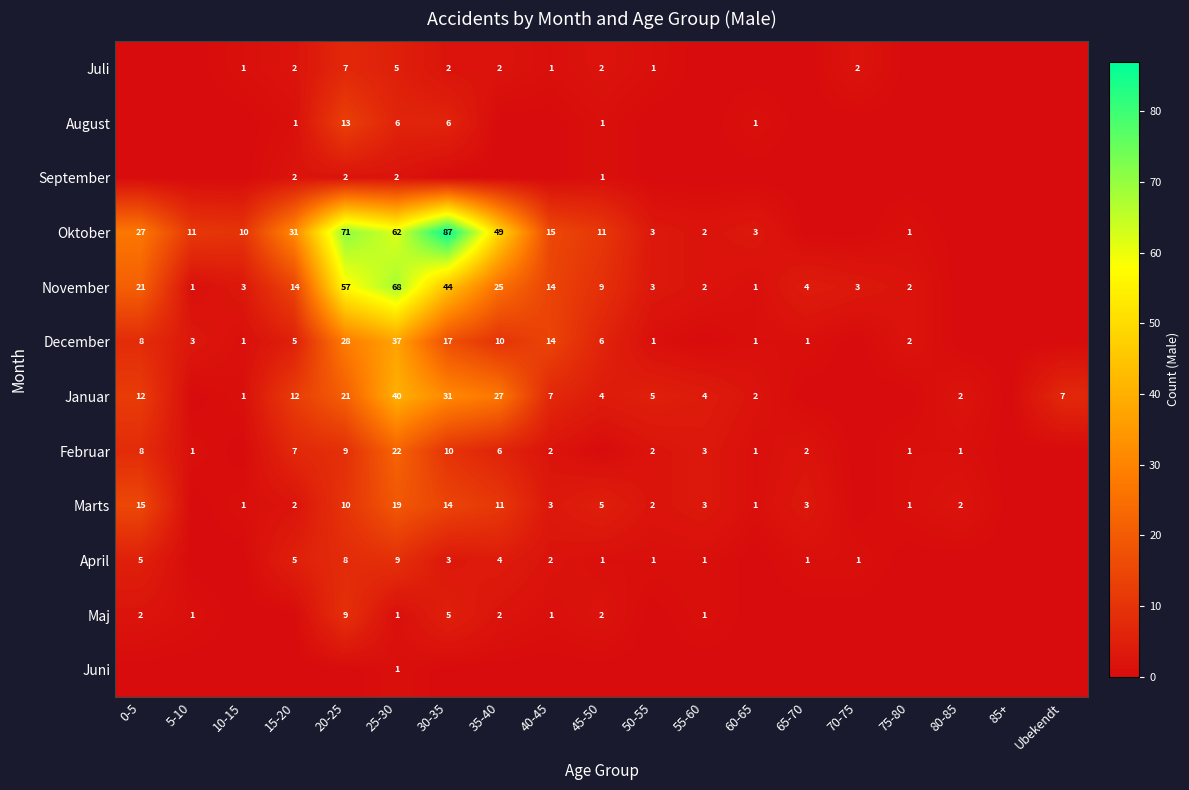

The Maj series shows 0 at 55-60. True or false?

False